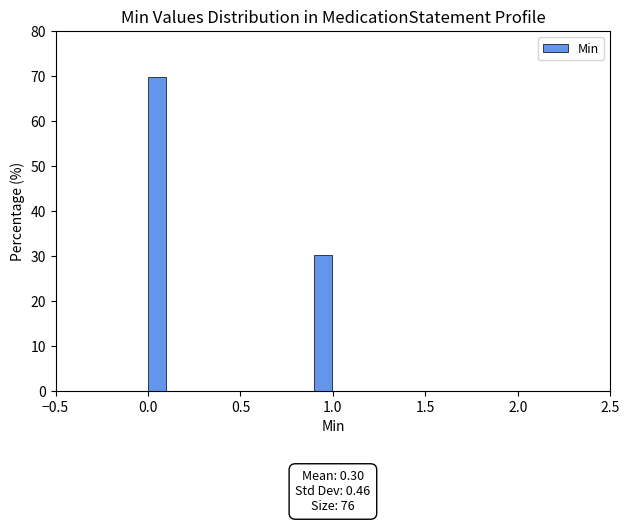

Around what value on the x-axis is the tallest bar? Give the approximate position of its centre, as read against the axis.

0.05